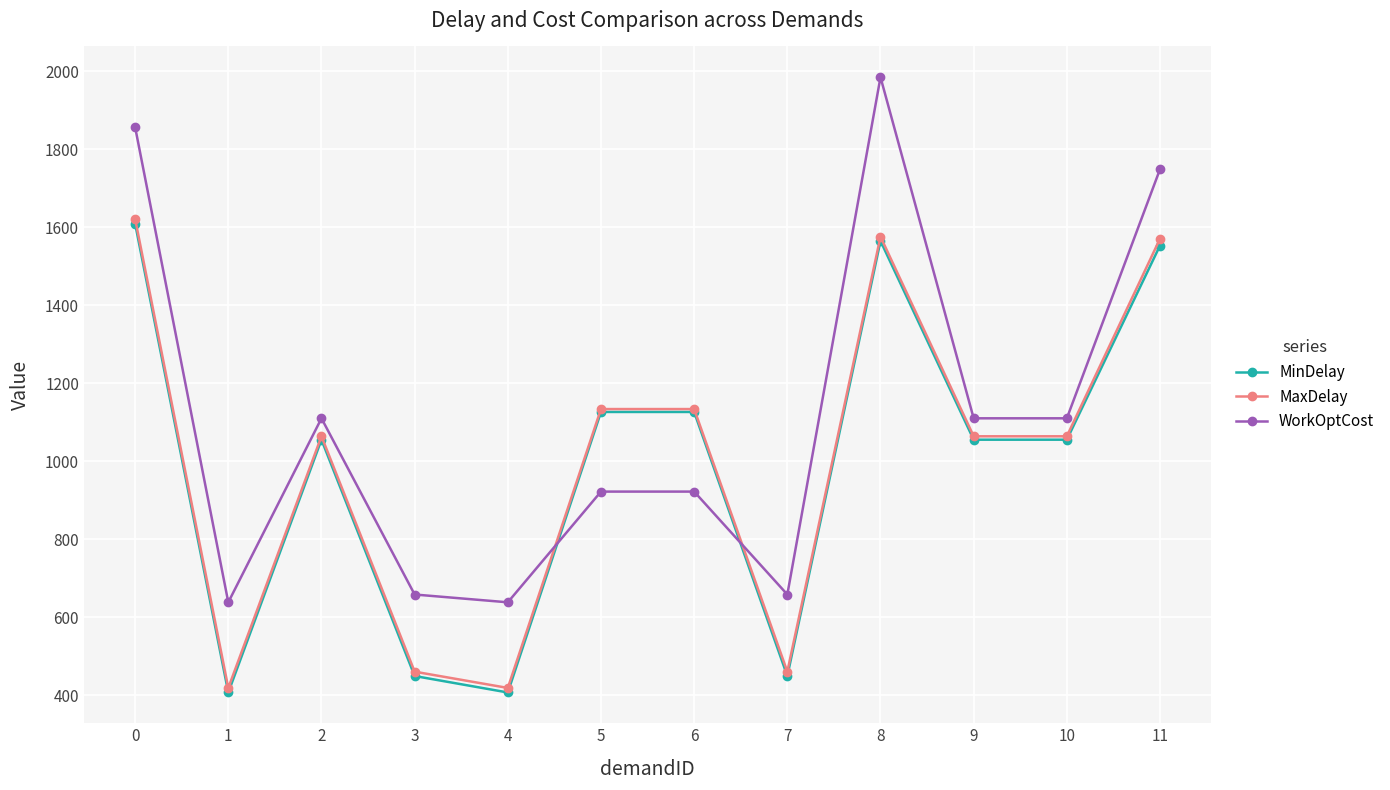

True or false: MaxDelay has a value of 460.1 at 7.

True